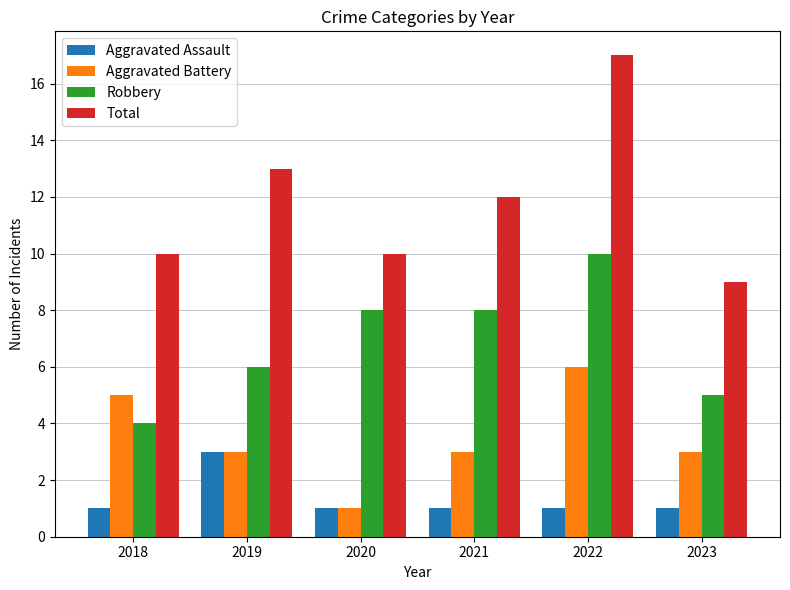

At 2022, list the series in order from largest to smallest.

Total, Robbery, Aggravated Battery, Aggravated Assault